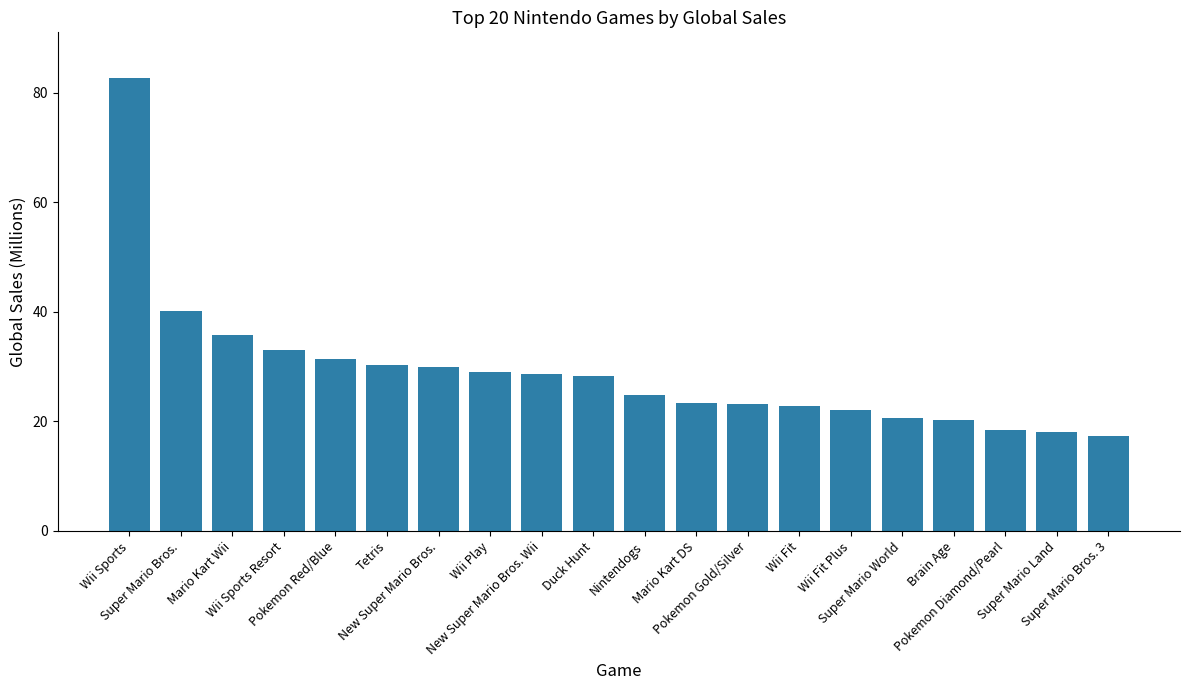

Which category has the highest value across all series?

Wii Sports